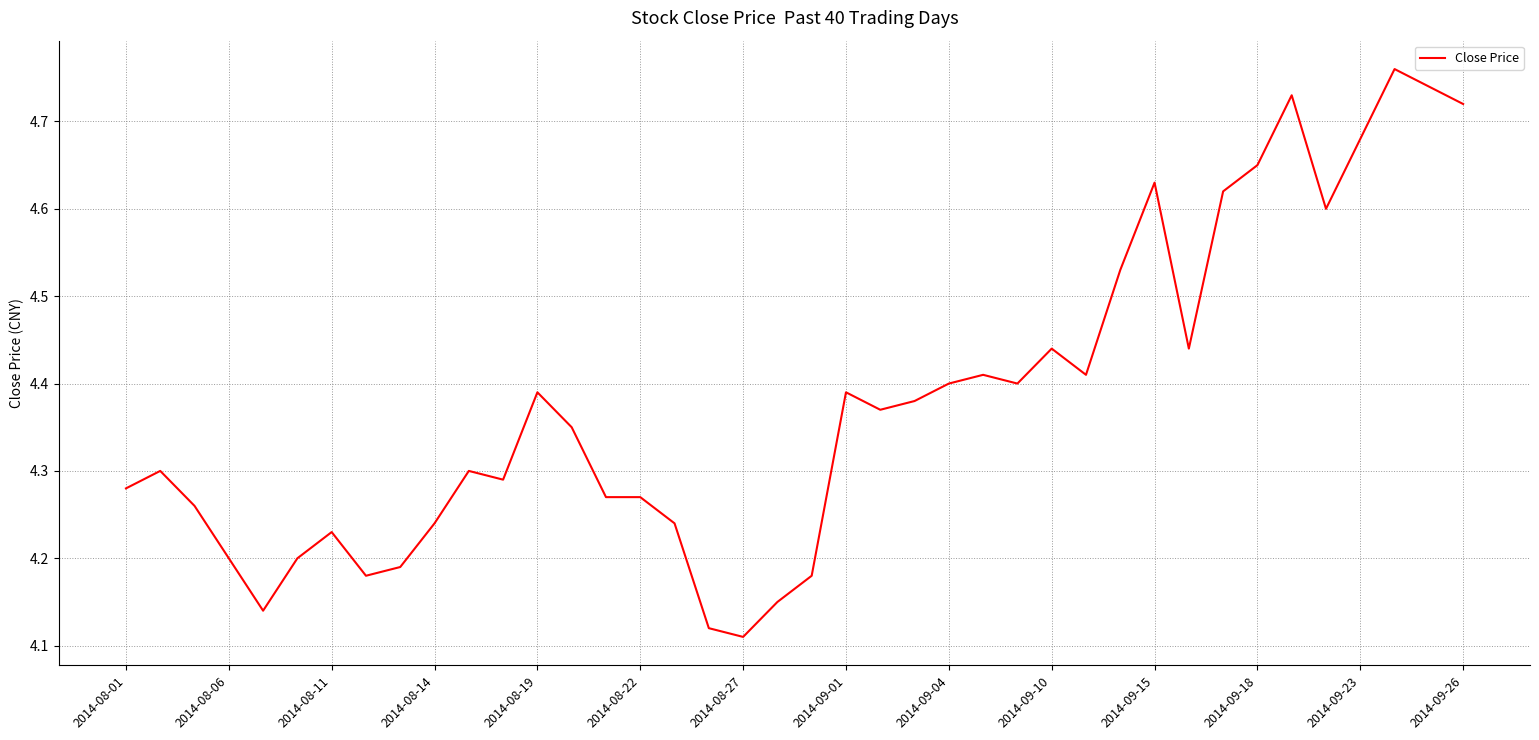

What is the minimum value shown in the chart?

4.1